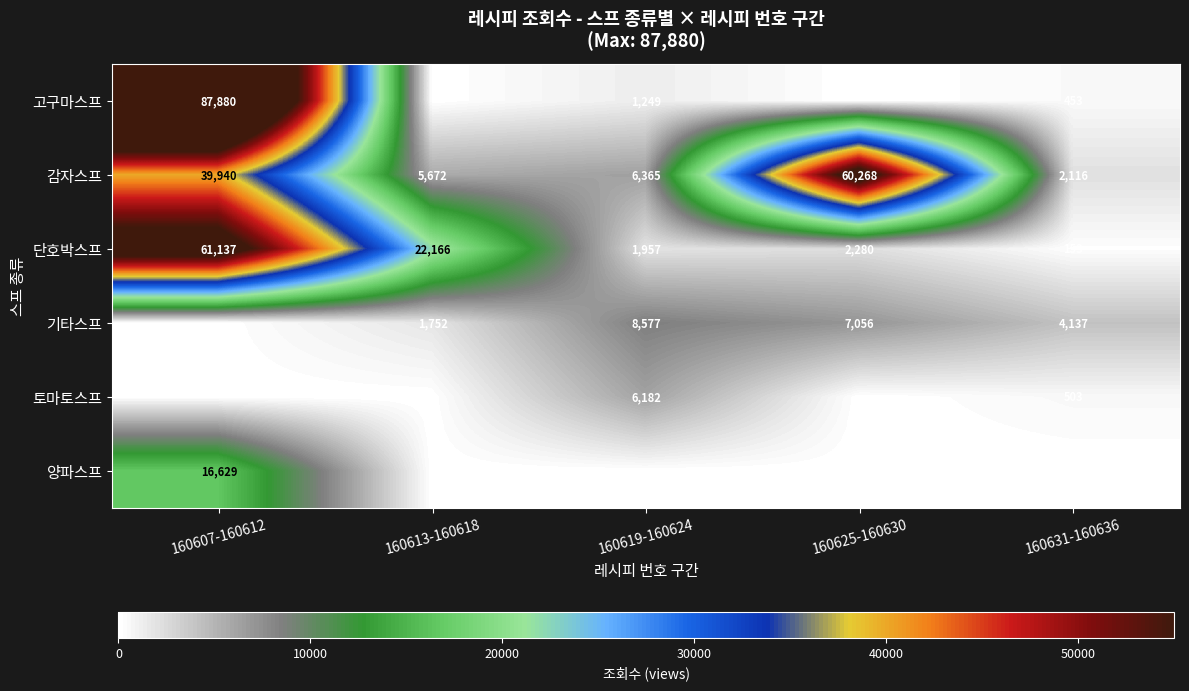

Rank the categories by 단호박스프 value from highest to lowest.

160607-160612, 160613-160618, 160625-160630, 160619-160624, 160631-160636